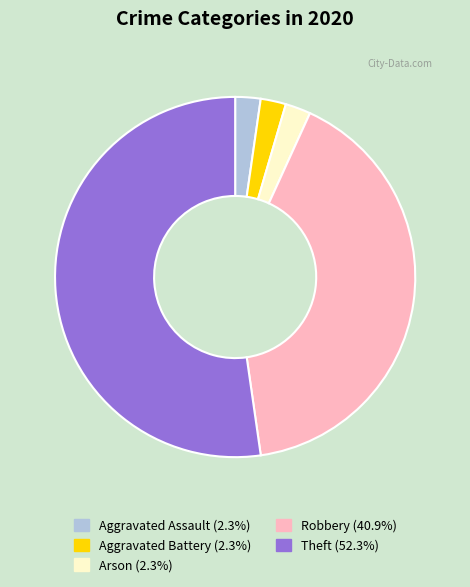

How many slices are in this pie chart?

5